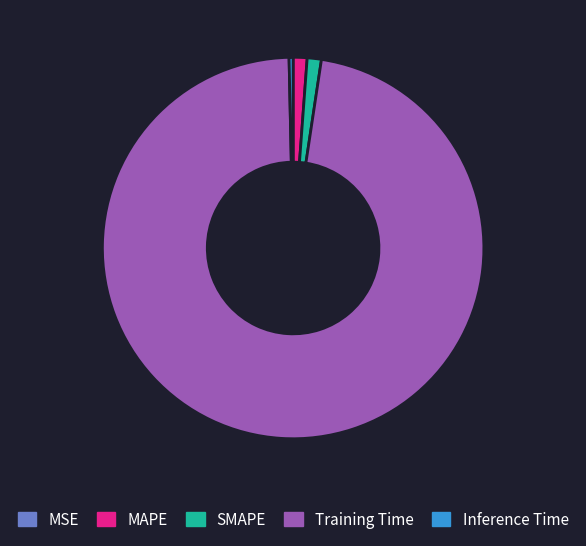

Does Inference Time account for over 50% of the chart?

No